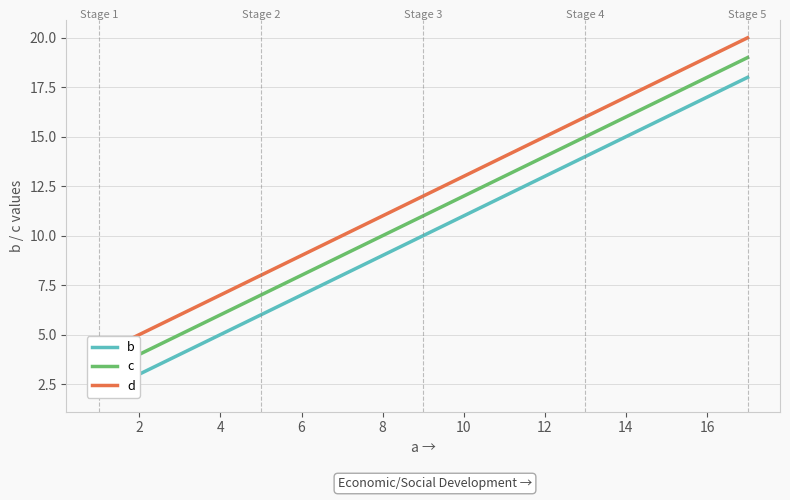

At which label does d reach its minimum?

1